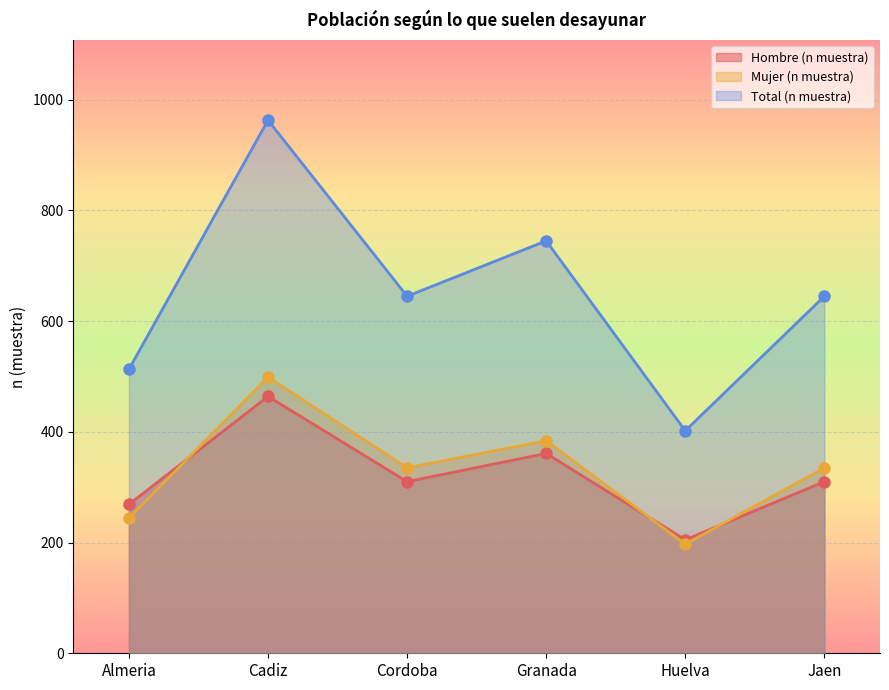

Which series changed the most between Cadiz and Cordoba?

Total (n muestra)